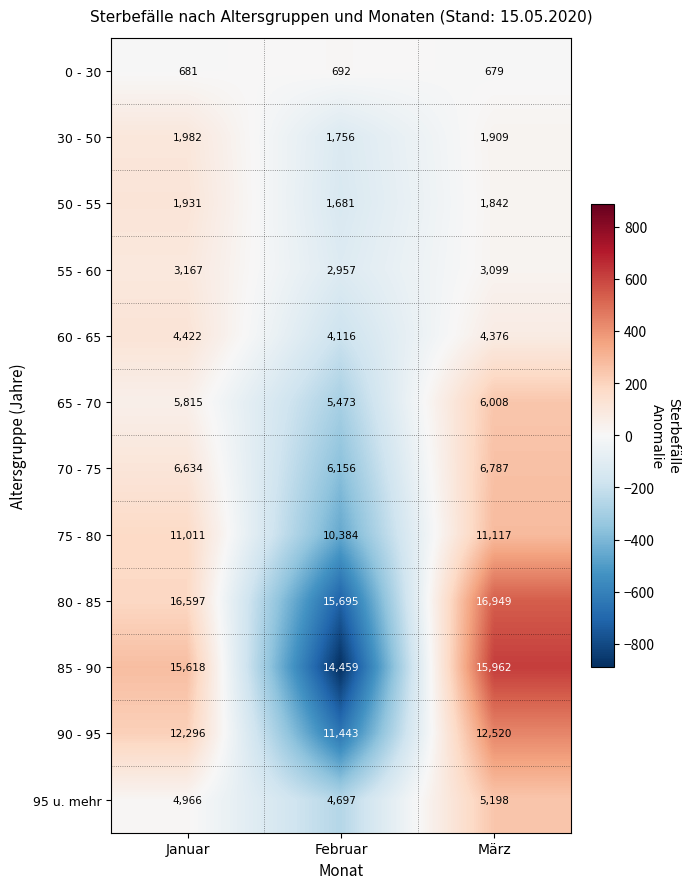

At which category is the sum across all series the highest?

März